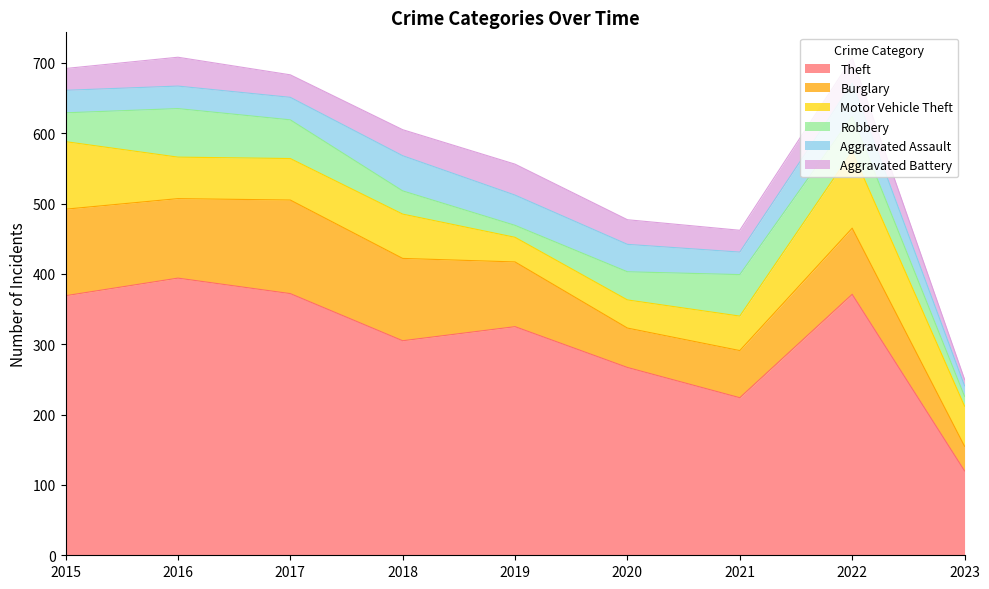

What is the maximum value for Aggravated Assault?

50